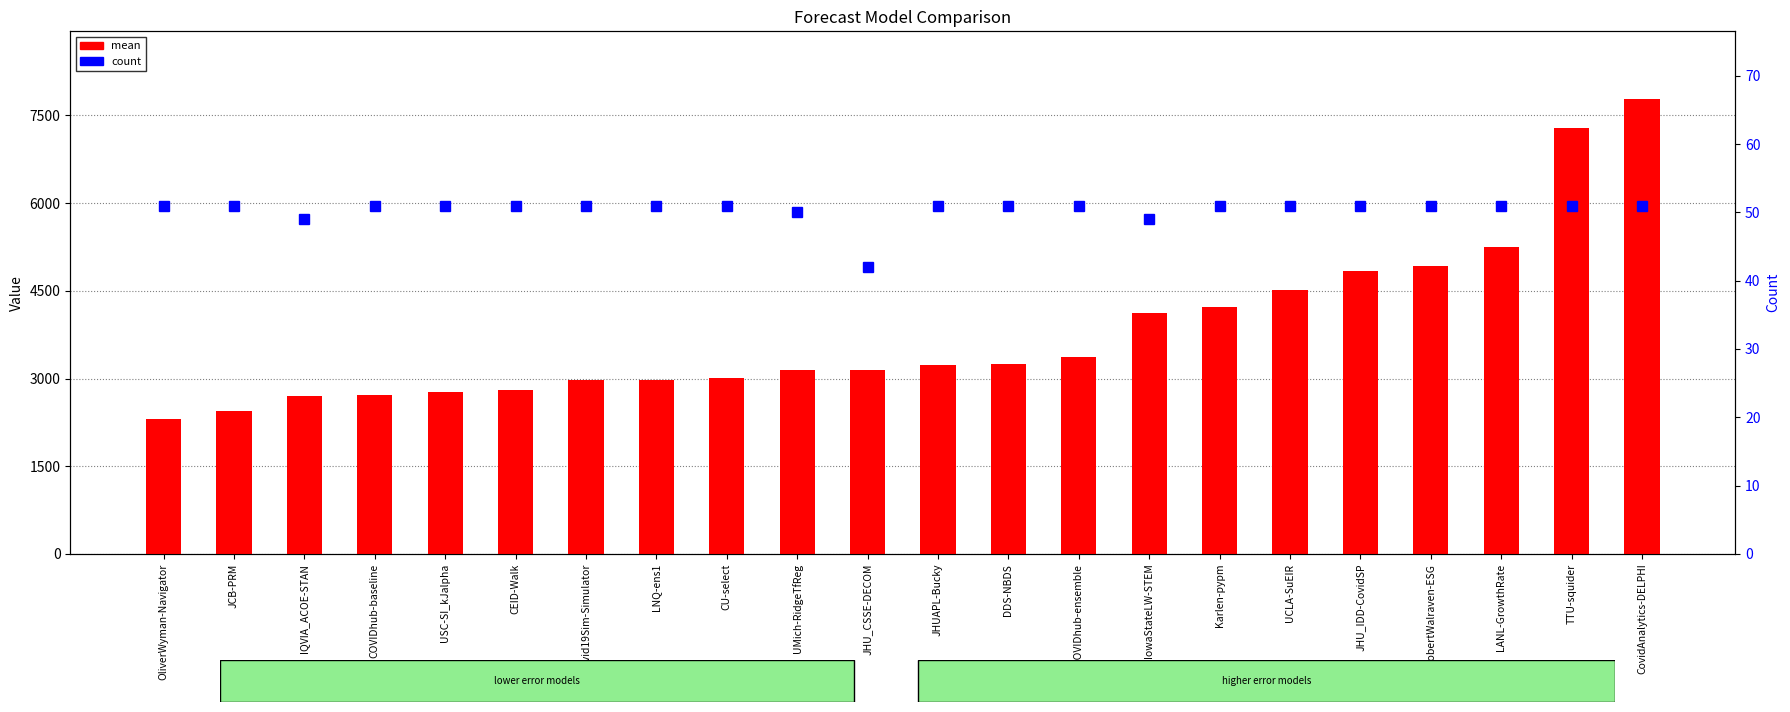

How many count values are between 51 and 52?

18